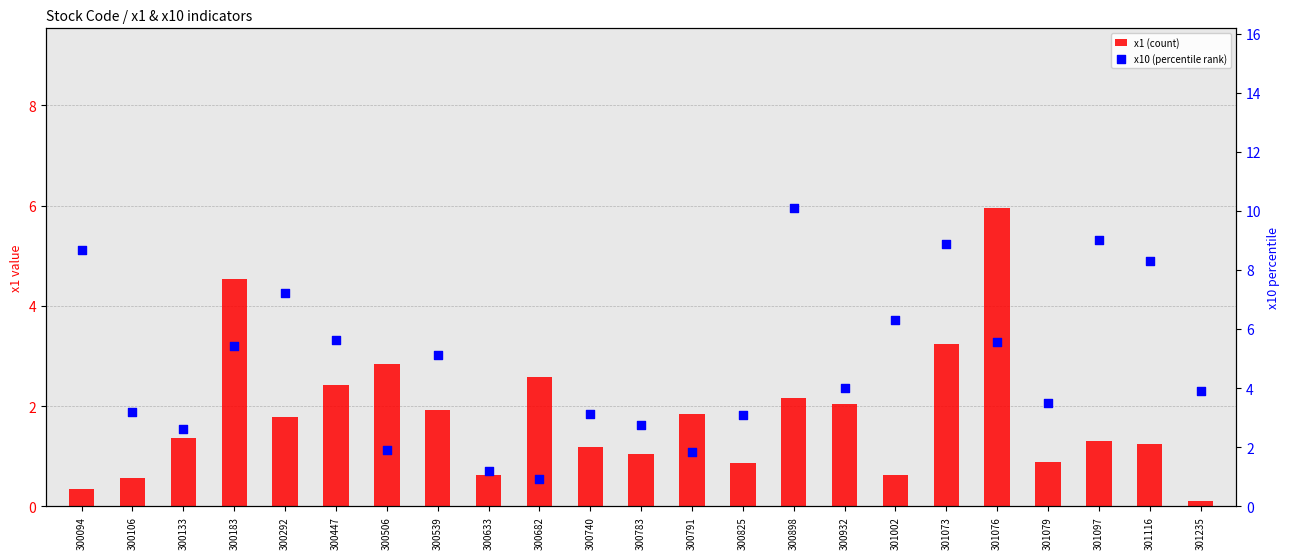

Which series has the largest total across all categories?

x10 (percentile rank)